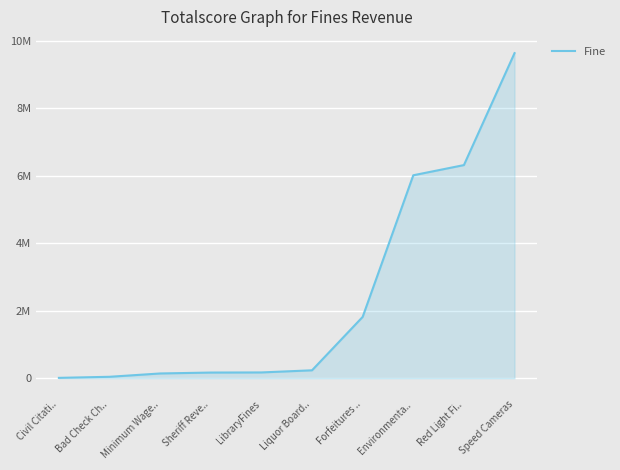

Is this an area chart (filled region under the line)?

Yes